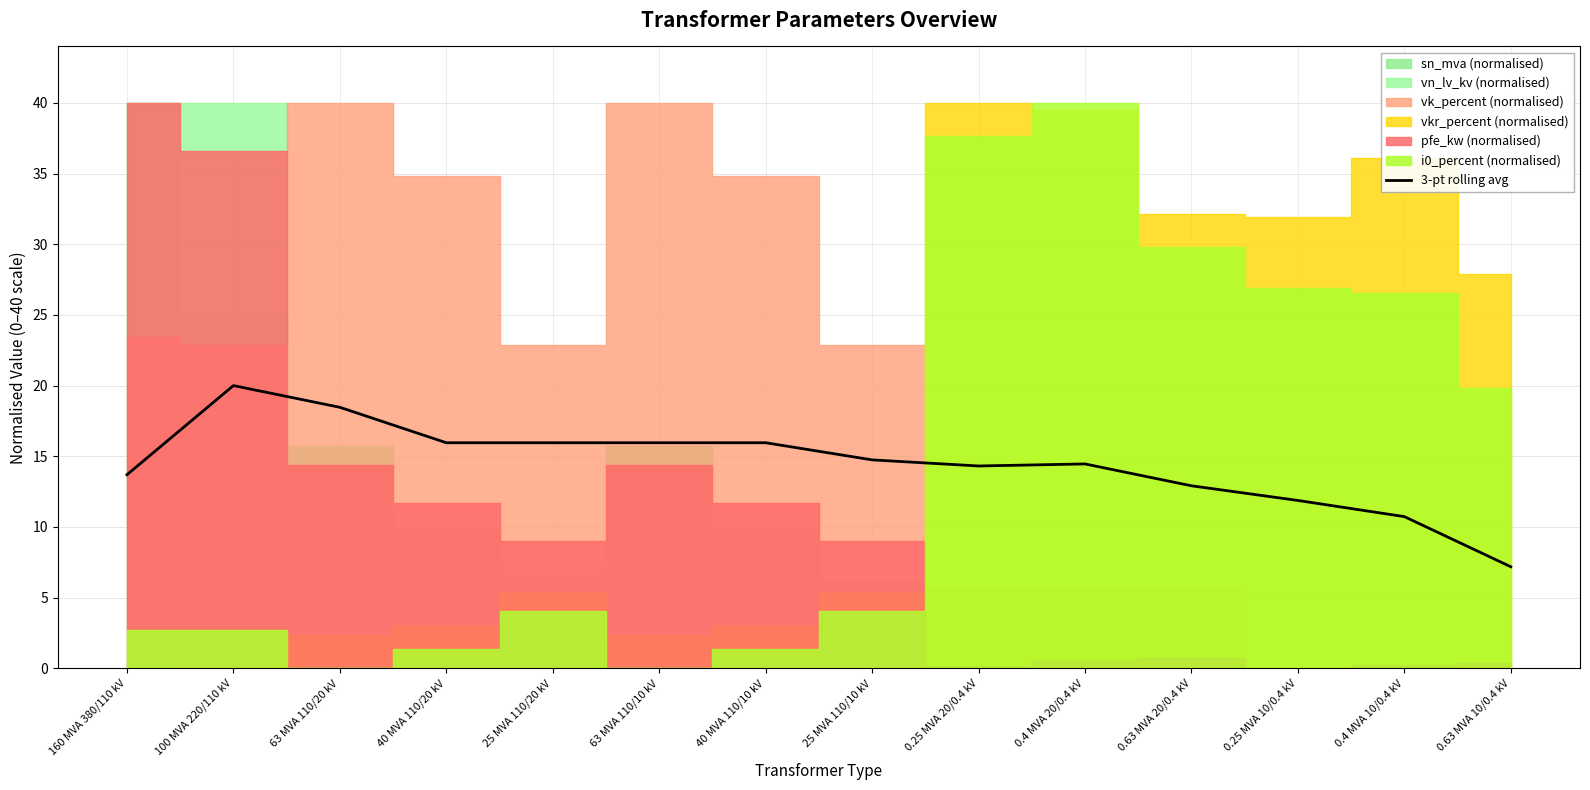

What is the label of the 6th point from the right?

0.25 MVA 20/0.4 kV